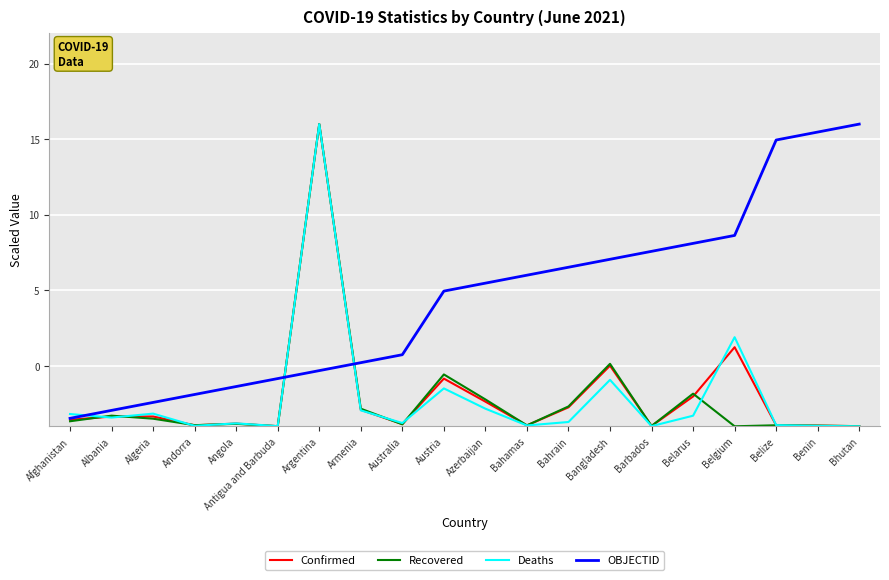

The Deaths series shows -5.9 at Bahamas. True or false?

False